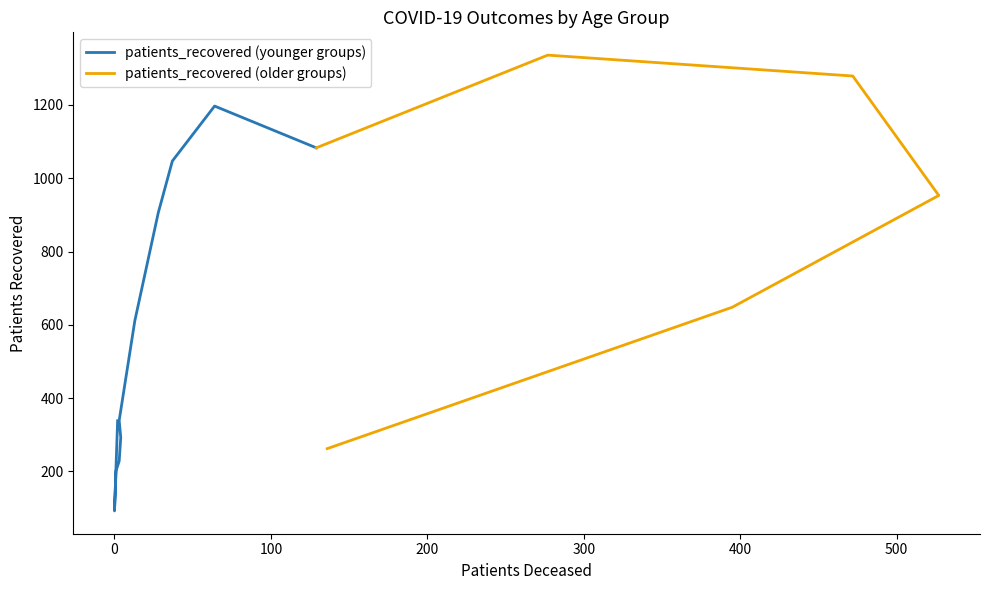

Reading left to right, what are all the values shown in this chart?

patients_deceased: 2	0	1	3	4	3	13	28	37	64	129	277	472	527	395	136
patients_recovered: 338	92	202	228	292	339	611	906	1047	1197	1083	1336	1279	953	648	262